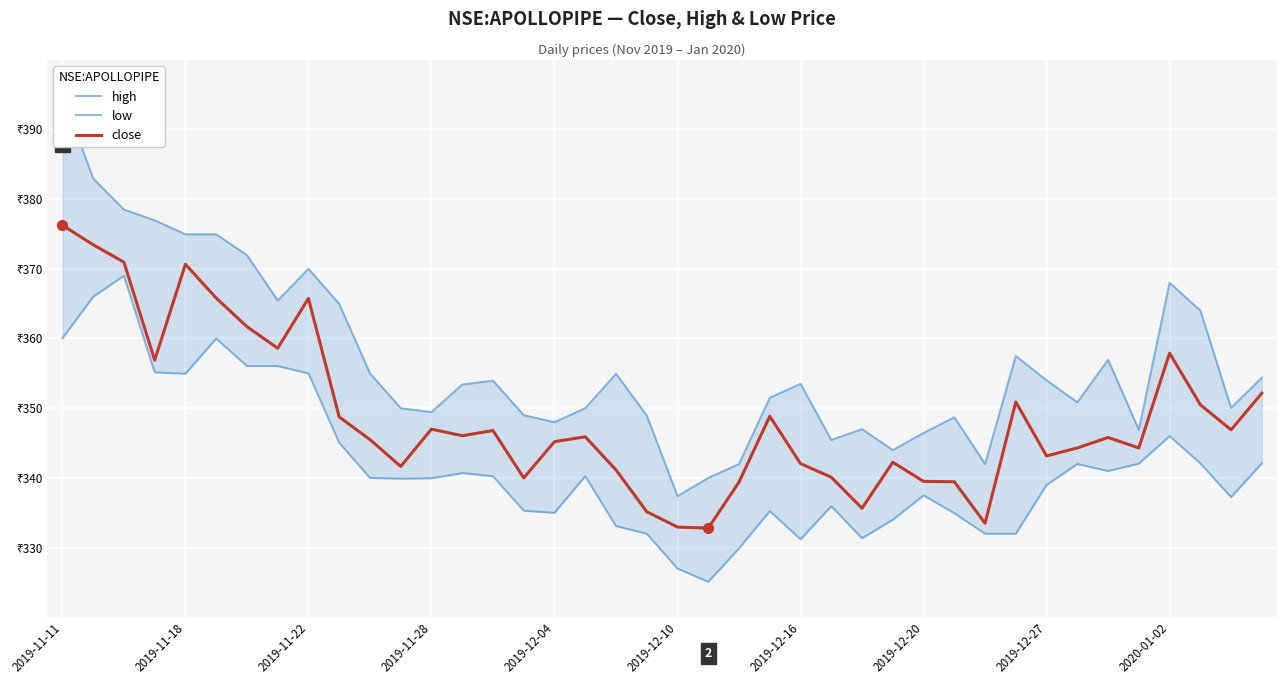

Which series has the largest range (max minus min)?

high